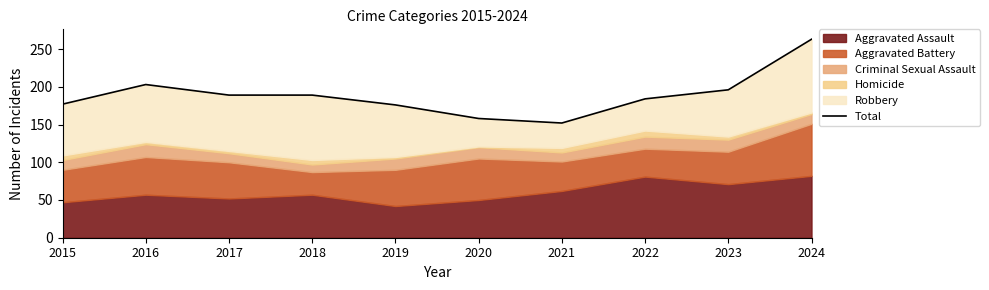

What is the average value?

189